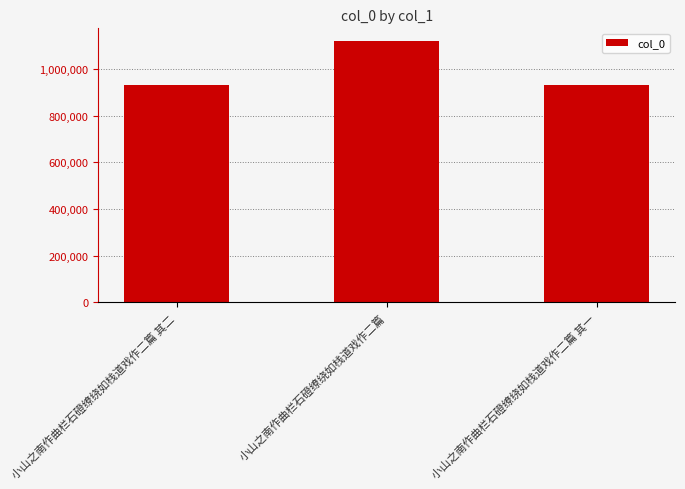

What is the label of the 2nd bar from the left?

小山之南作曲栏石磴缭绕如栈道戏作二篇